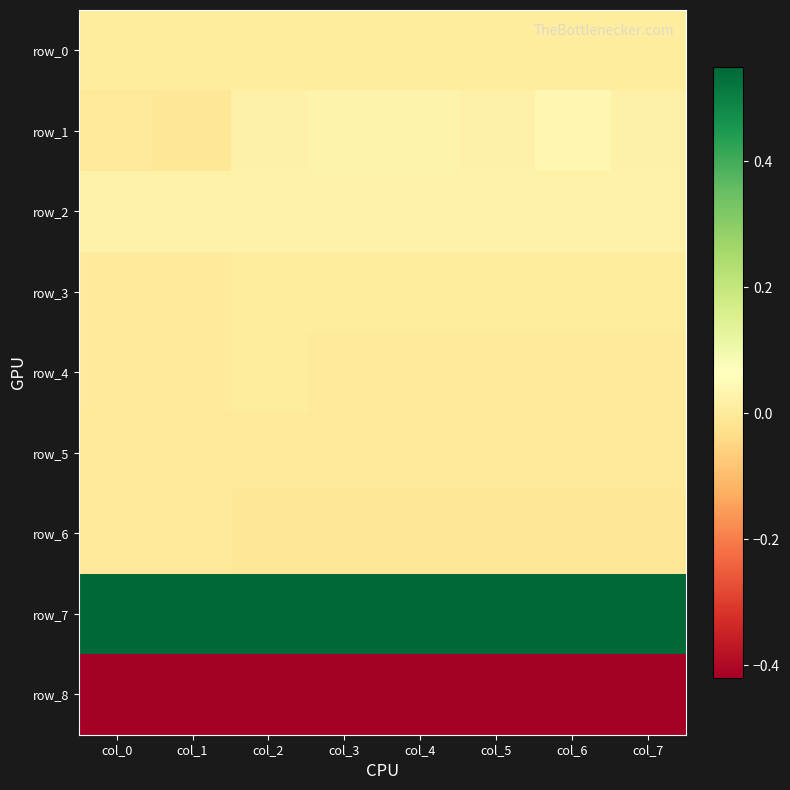

Where is row_7 nearest to the value 0?

col_0